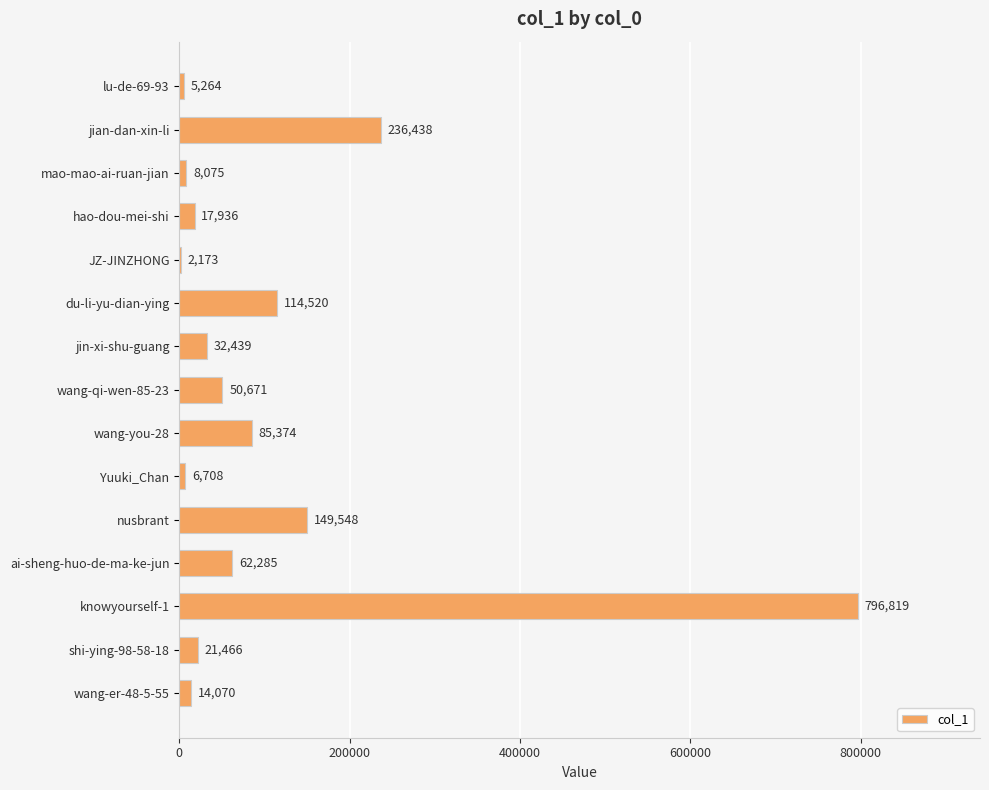

What is the greatest value displayed?

796819